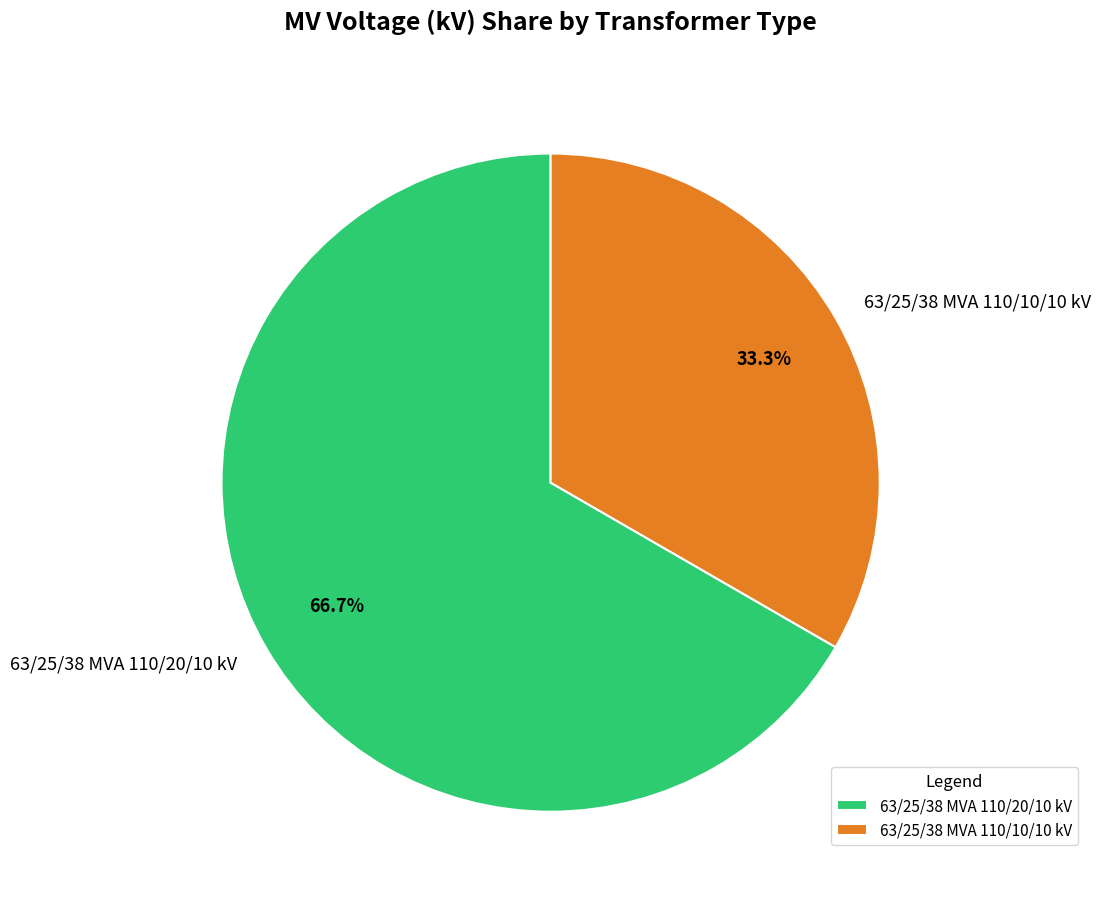

What is the majority slice?

63/25/38 MVA 110/20/10 kV